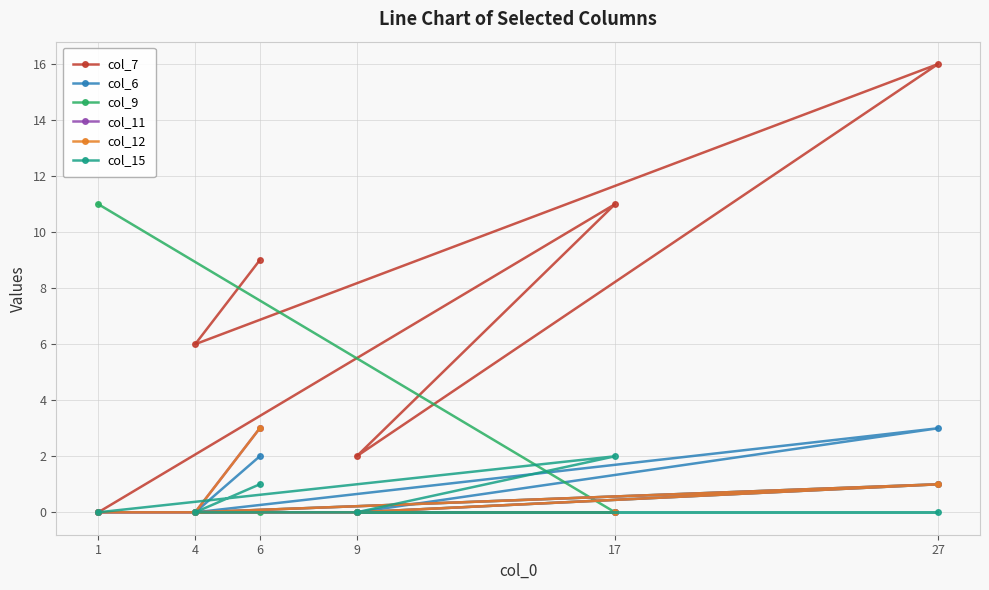

How many data points does each series have?

6